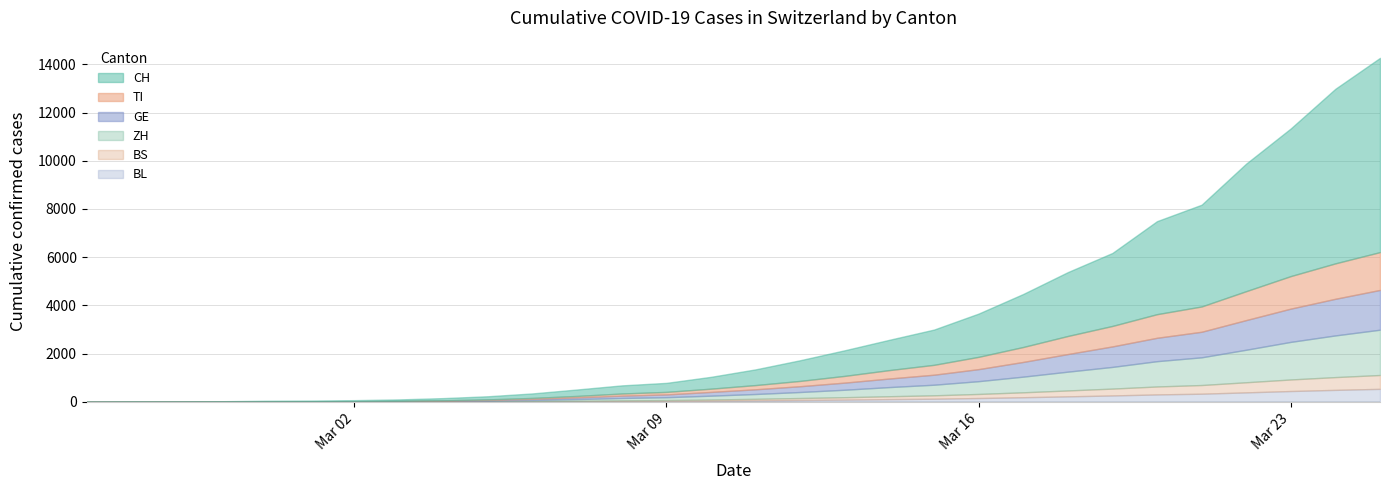

What is the total value across all series at 2020-02-26?

4